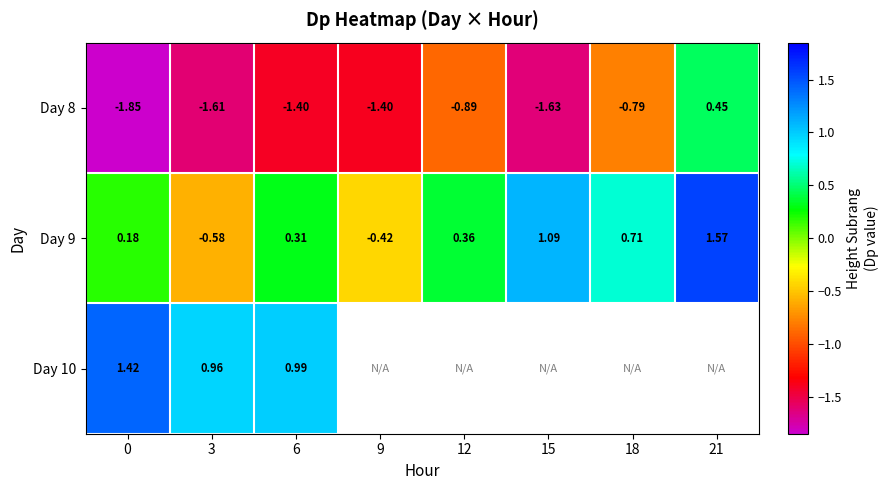

The value of Day 9 at 15 is 0.6. True or false?

False